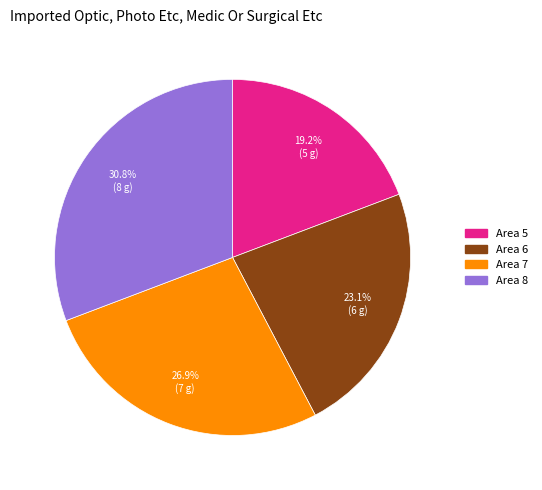

What is the ratio of the value at Area 5 to the value at Area 8?

0.6